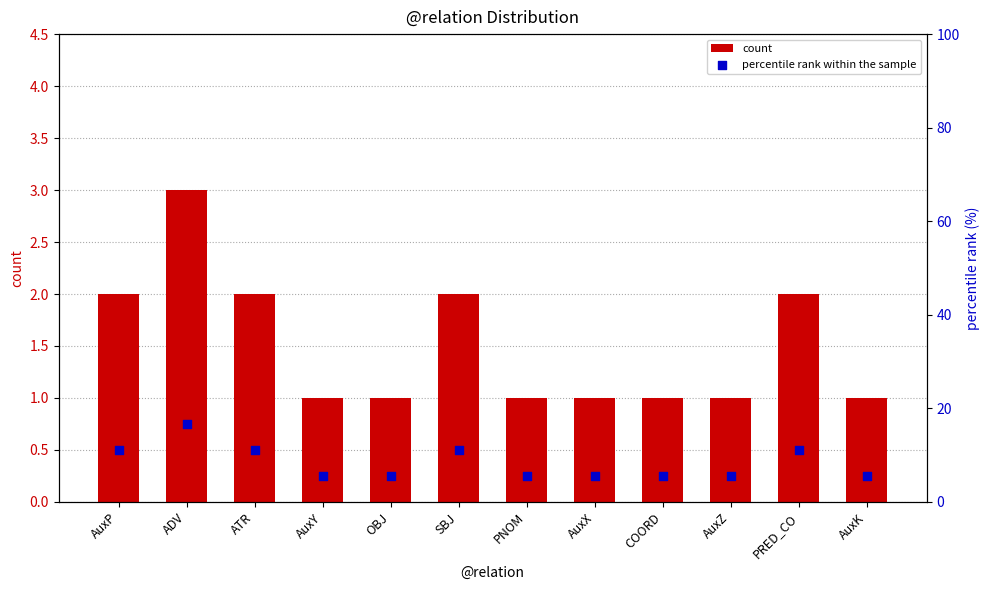

Which series has the largest total across all categories?

percentile rank within the sample